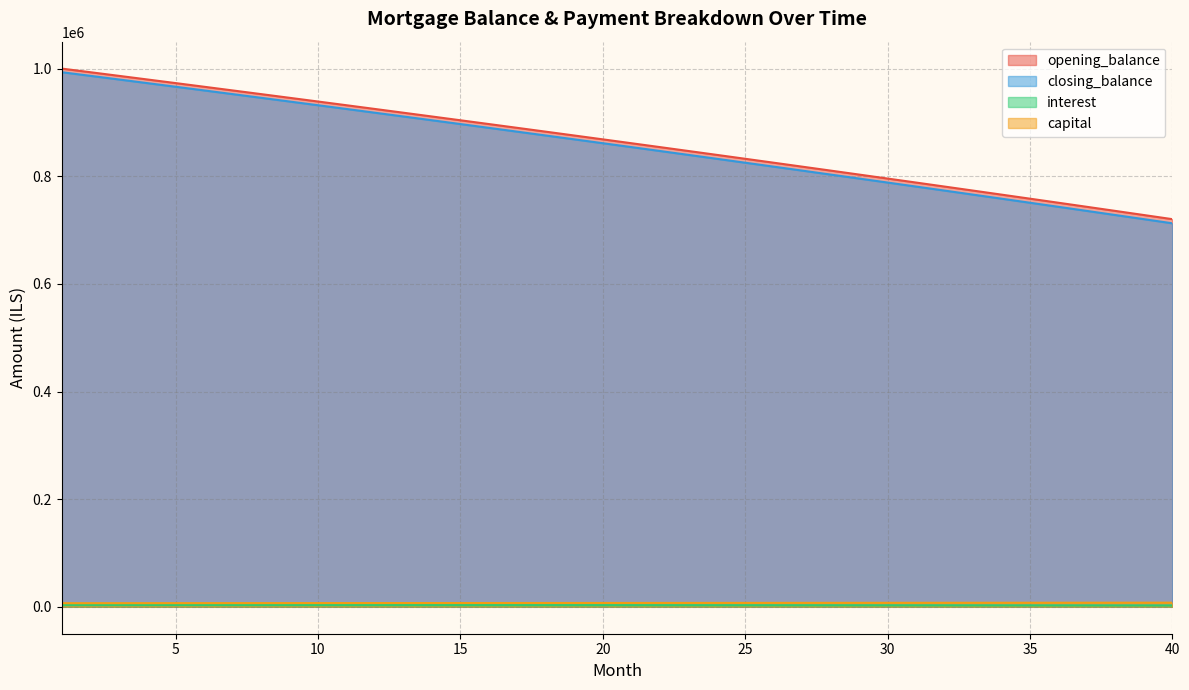

True or false: closing_balance has more than 1 interior local peaks.

False